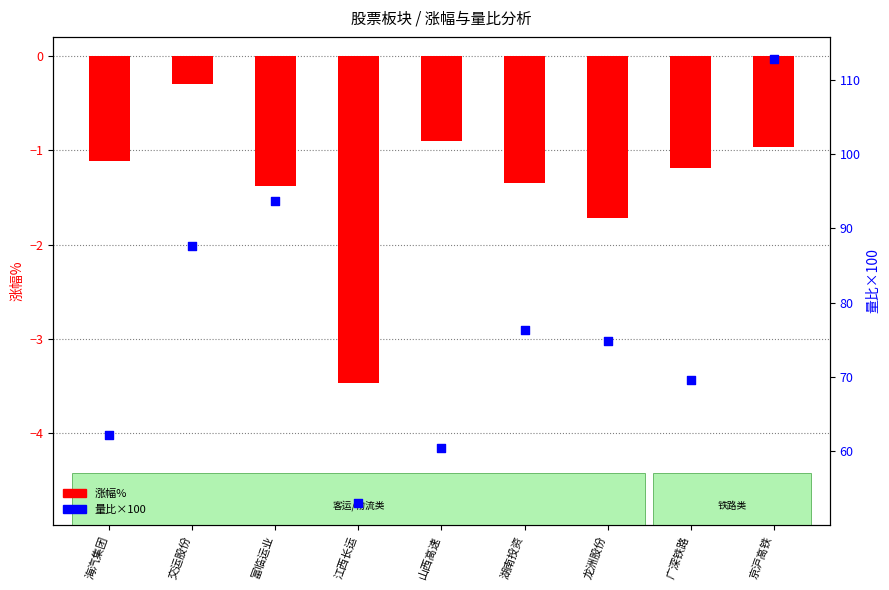

What are all the series names shown in the legend?

涨幅%, 量比×100